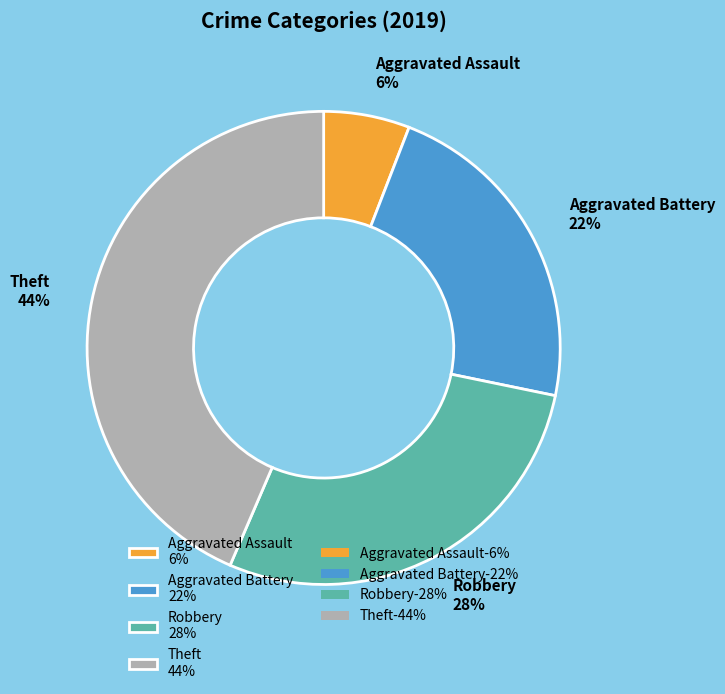

To the nearest percent, what is the difference between the largest and smallest slice percentages?

38%